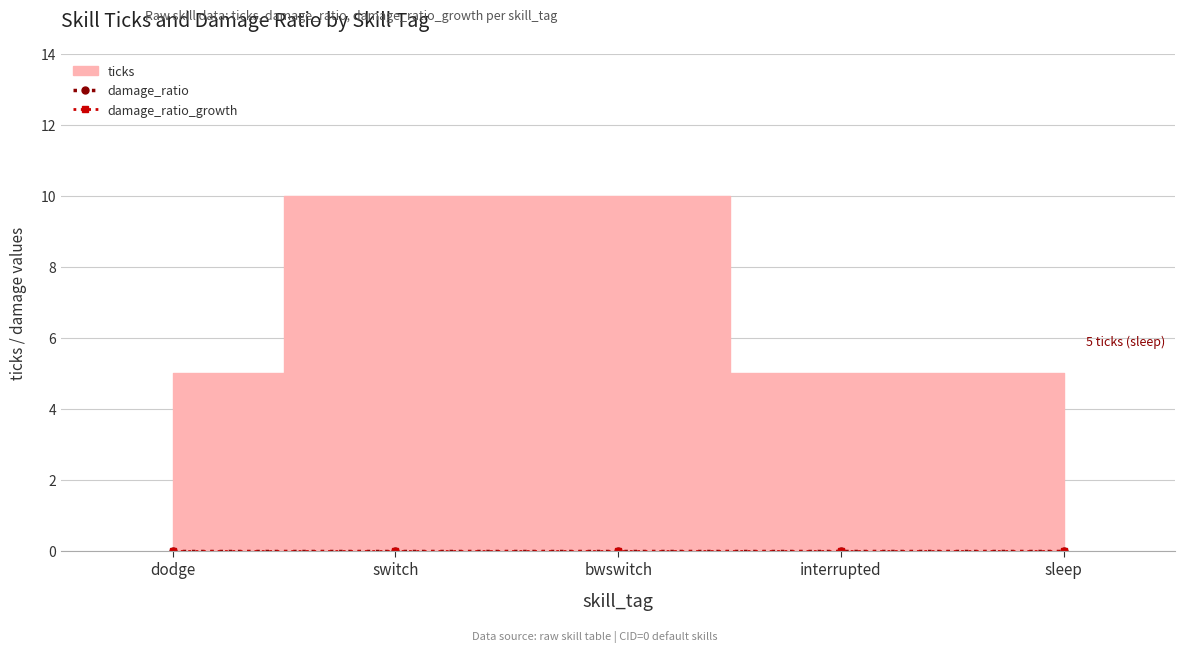

Between switch and interrupted, which series saw the biggest shift?

ticks